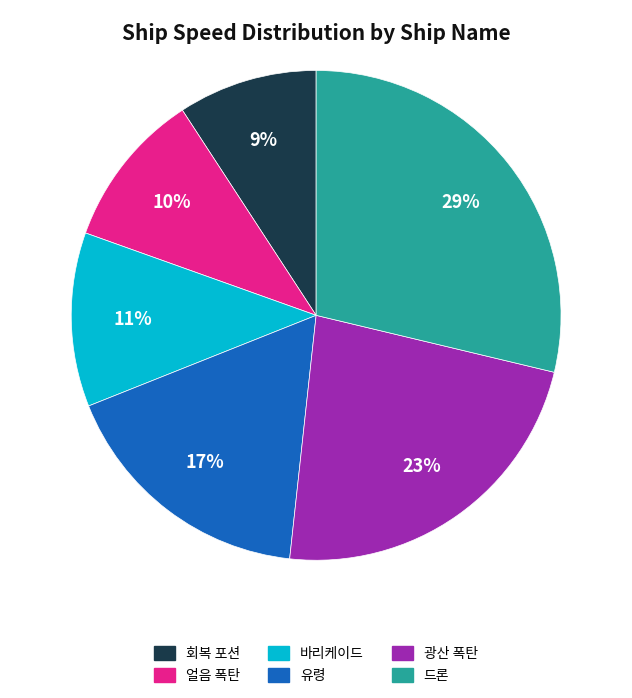

To the nearest percent, what is the difference between the 광산 폭탄 and 얼음 폭탄 slice percentages?

13%